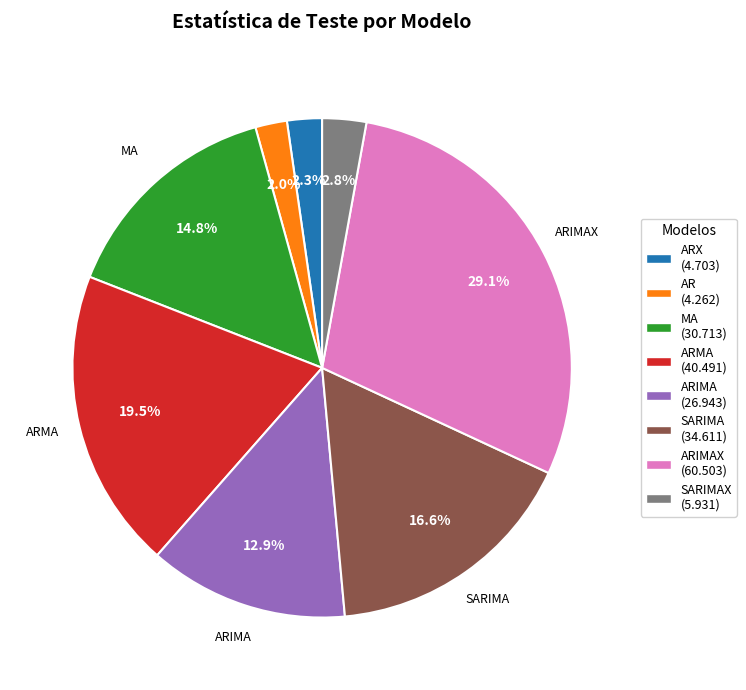

Is there any slice that represents more than half of the pie?

No